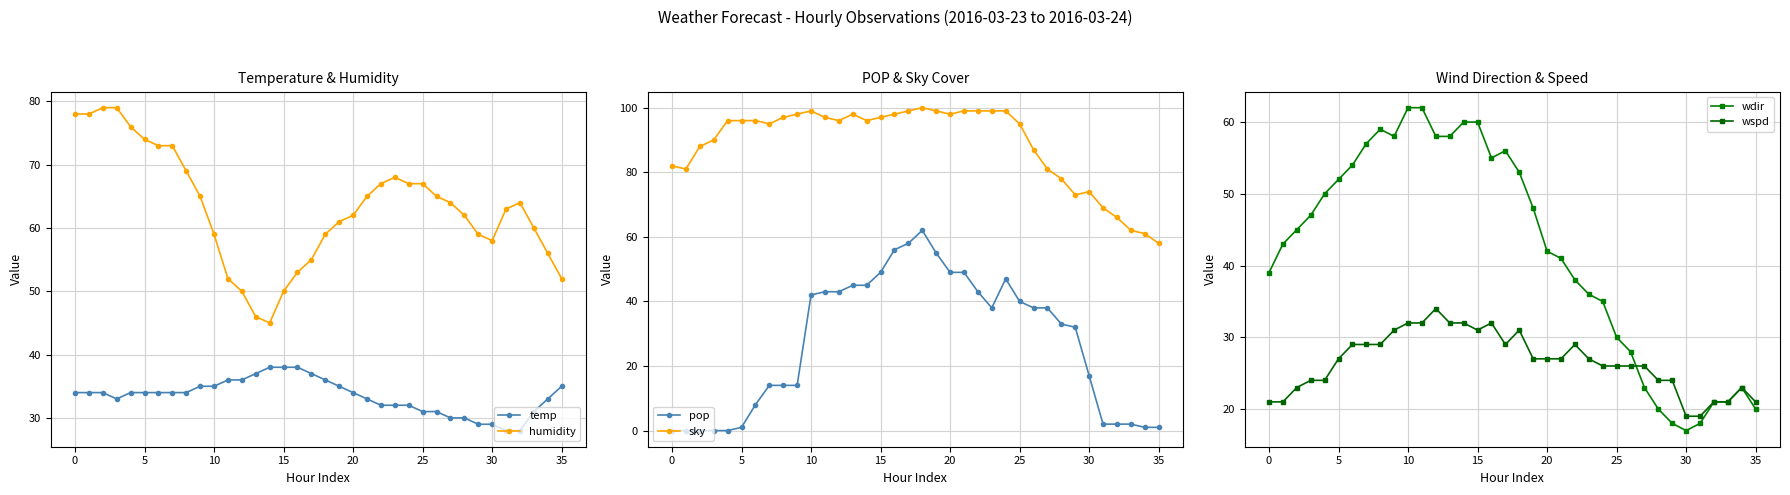

The pop series shows 2 at 31. True or false?

True